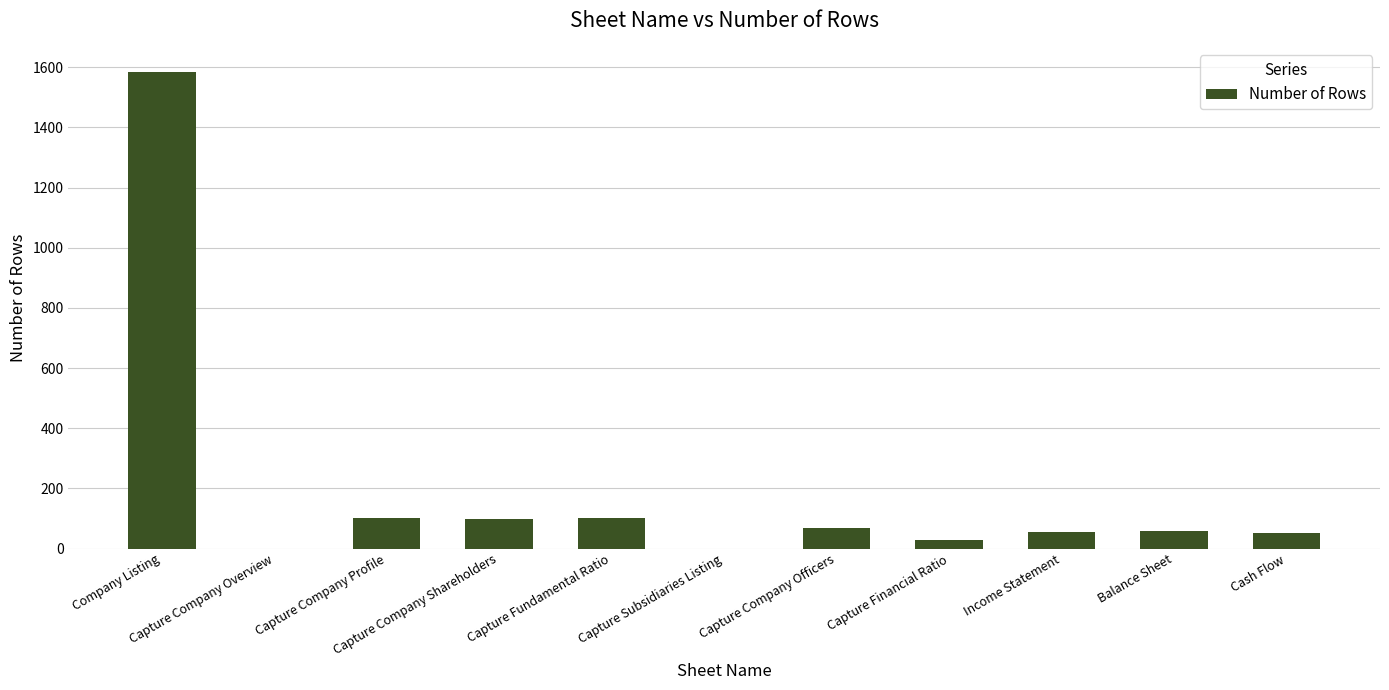

What is the maximum value shown in the chart?

1585